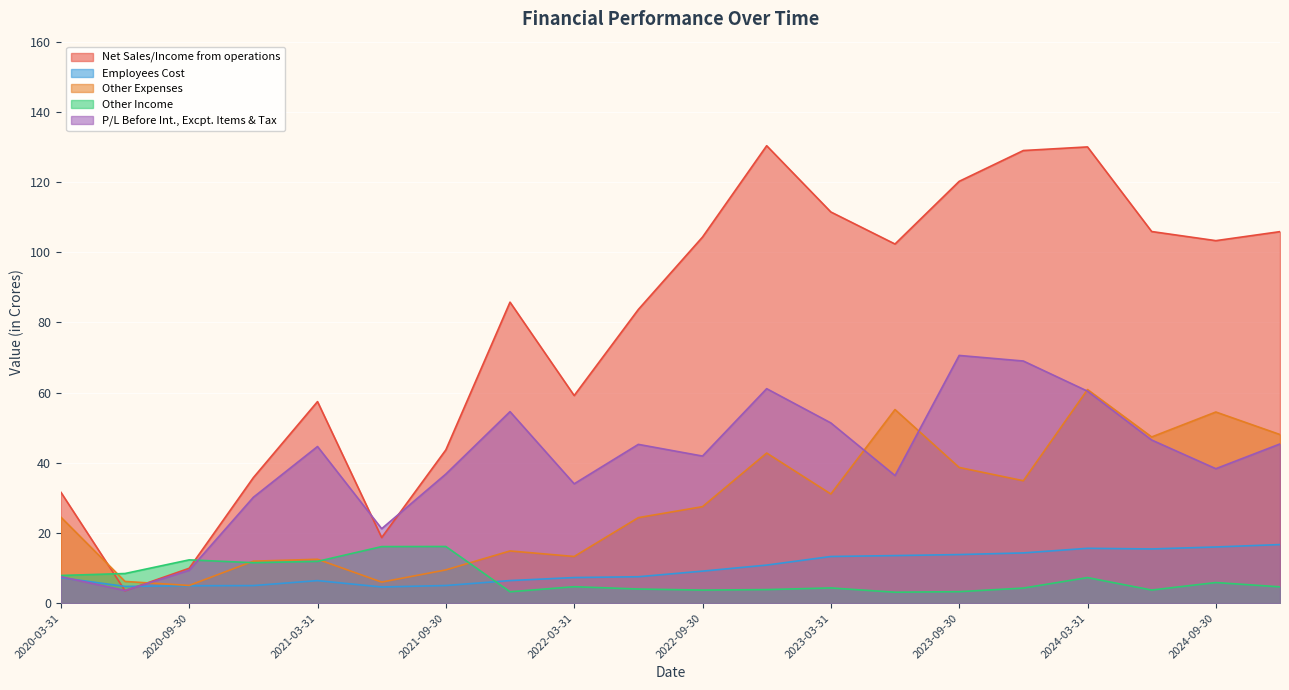

Is it true that Other Income equals 4.3 at 2023-12-31?

True